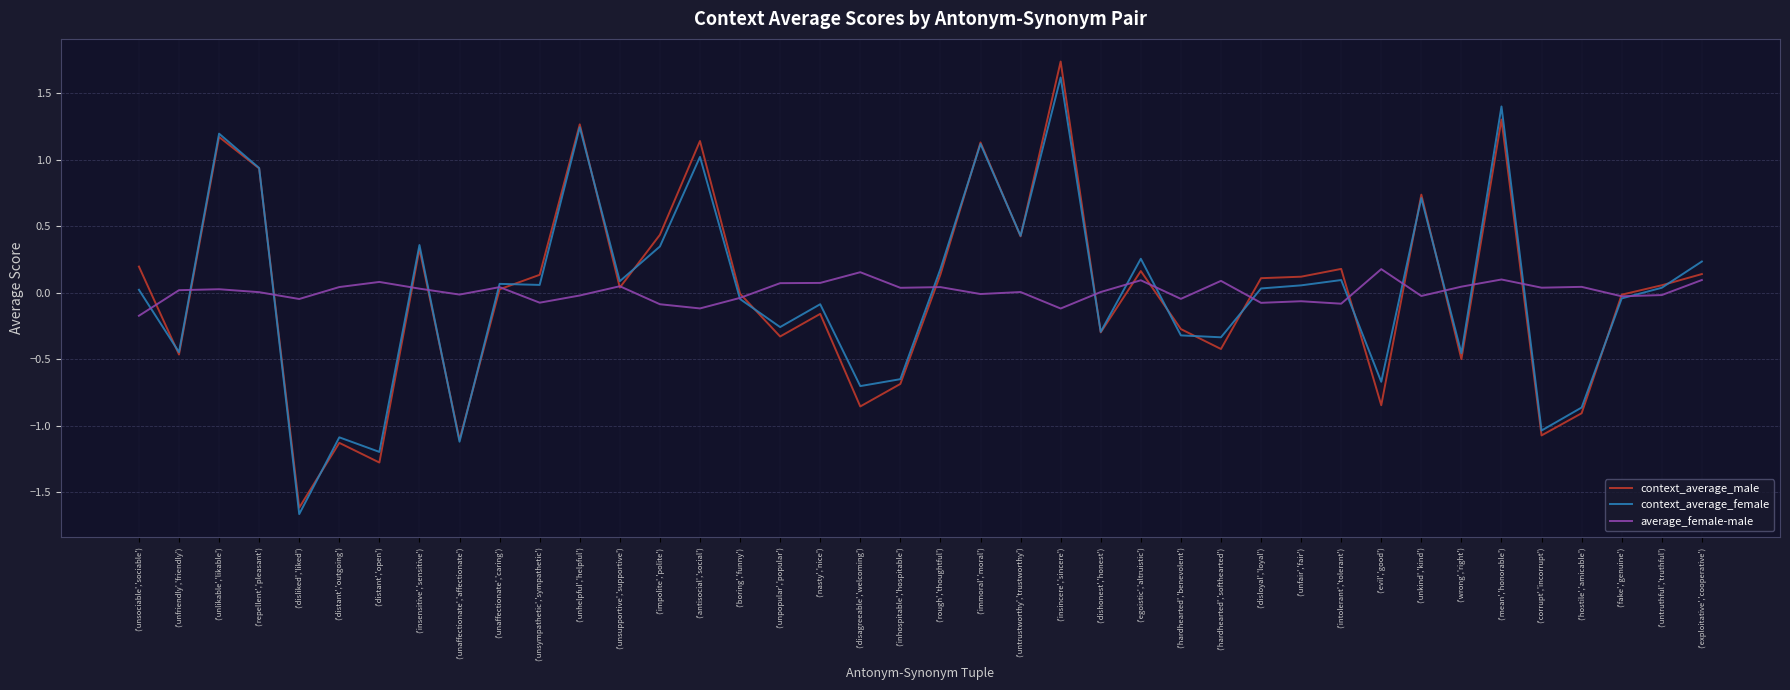

Where is the first local minimum for context_average_female?

('unfriendly','friendly')